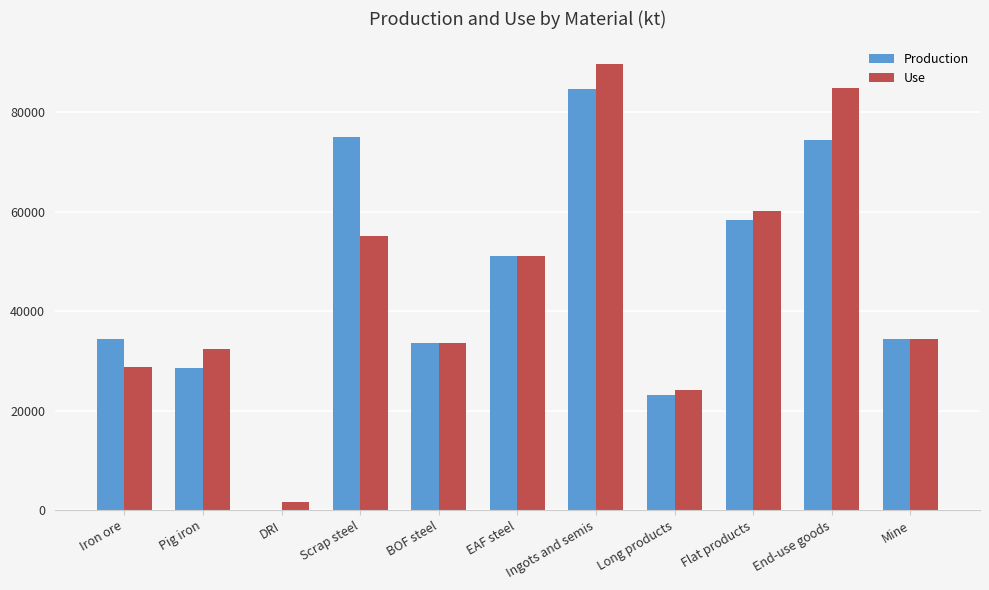

Reading left to right, transcribe all the data shown in this chart.

Production: 34300.0	28564.5	0.0	75051.3	33604.2	51064.9	84669.1	23102.5	58242.1	74458.9	34300.0
Use: 28745.6	32405.0	1691.0	55088.7	33604.2	51064.9	89734.7	24181.5	60149.2	84913.0	34300.0